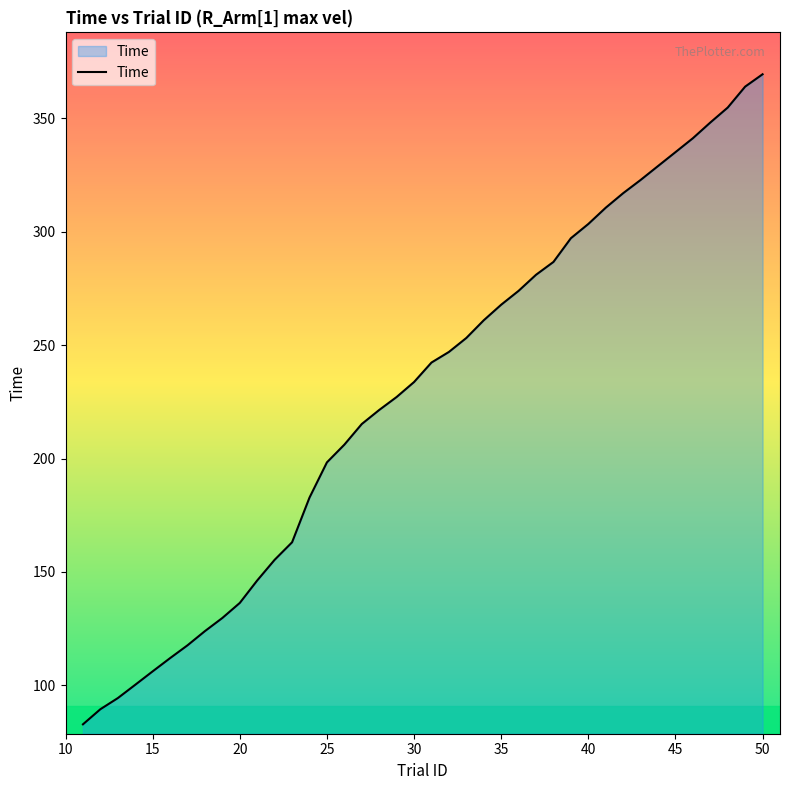

True or false: the data has more than 0 interior local peaks.

False